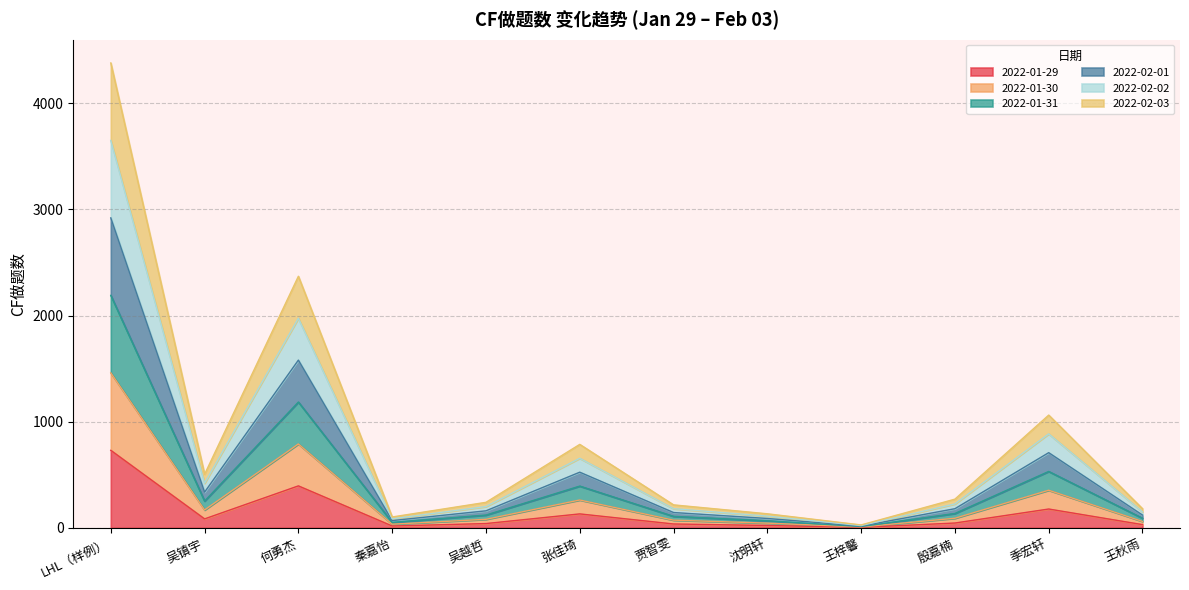

Count the number of data series in this chart.

6